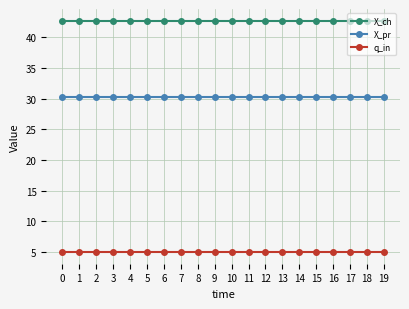

What is the average value of the X_pr series?

30.2